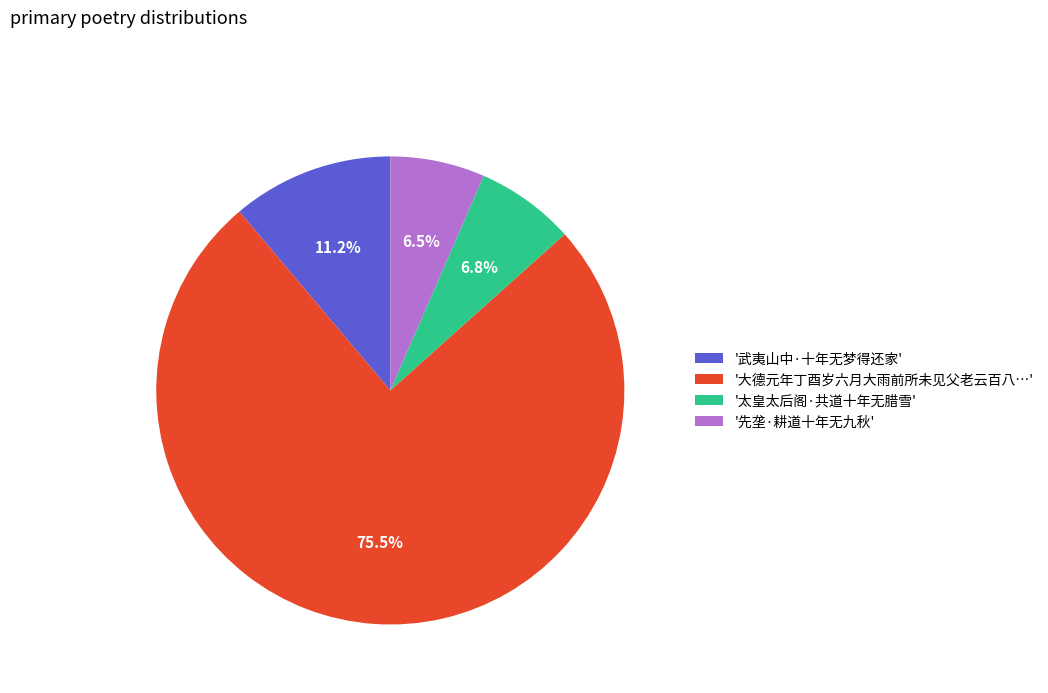

Which has a higher value, '大德元年丁酉岁六月大雨前所未见父老云百八…' or '太皇太后阁·共道十年无腊雪'?

'大德元年丁酉岁六月大雨前所未见父老云百八…'